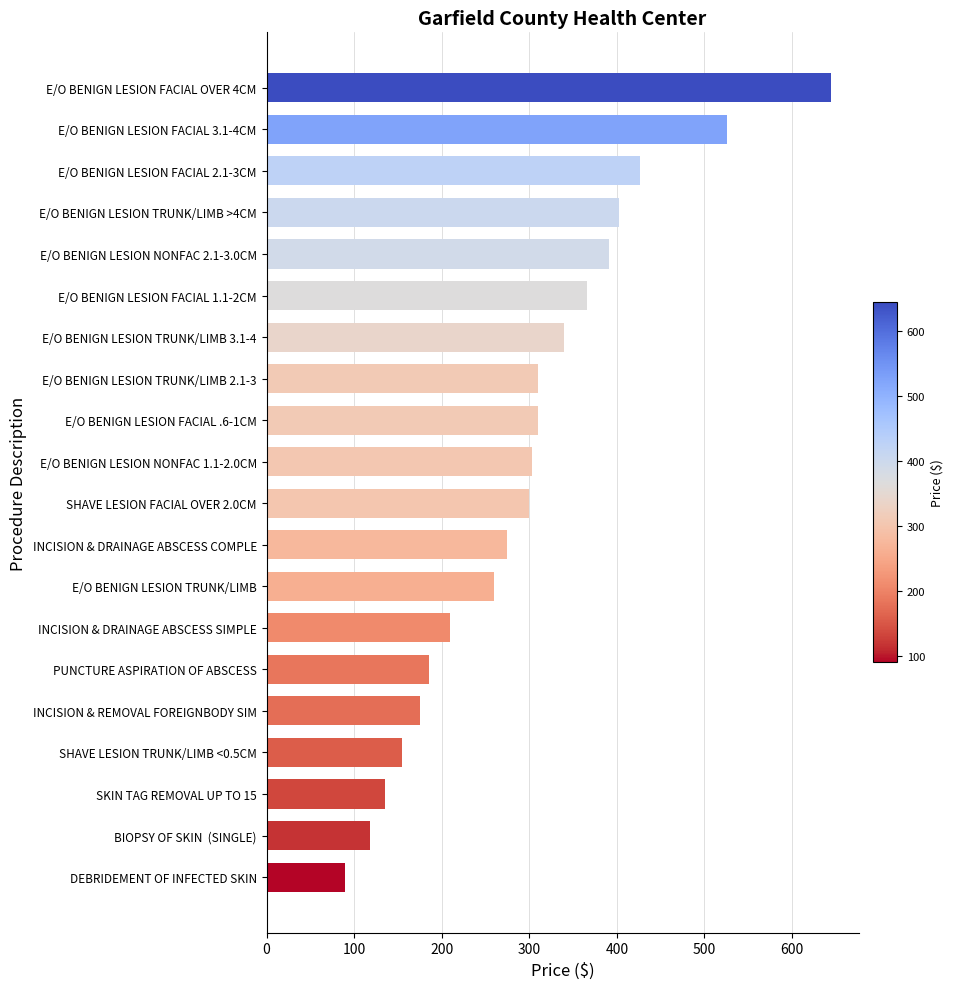

Which has a higher value, INCISION & DRAINAGE ABSCESS SIMPLE or E/O BENIGN LESION FACIAL 3.1-4CM?

E/O BENIGN LESION FACIAL 3.1-4CM